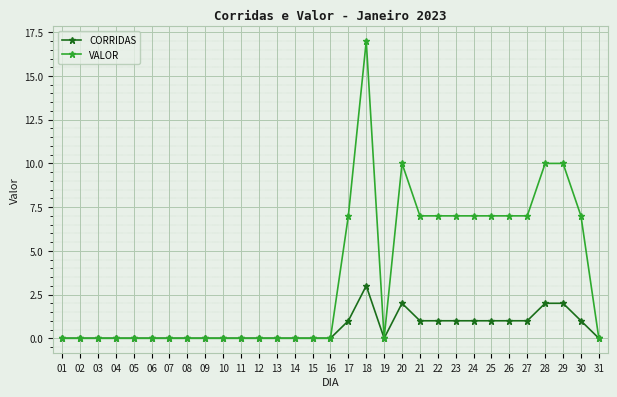

Is it true that VALOR equals 7 at 27?

True